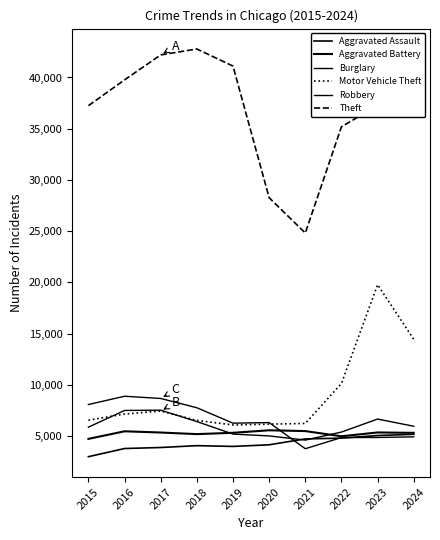

What is the value of the Burglary point at the 2nd from the left?

8883